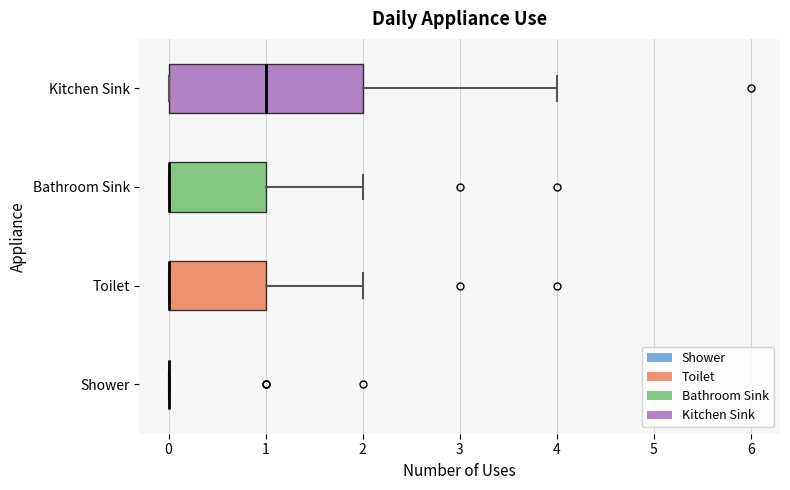

Where does the right whisker of the box for Bathroom Sink end on the x-axis? The values are not printed on the chart, so give them approximately, as read against the axis.

2